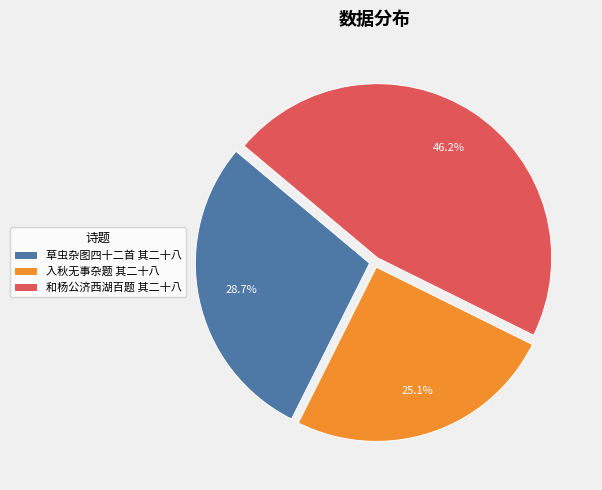

Combined, do 入秋无事杂题 其二十八 and 和杨公济西湖百题 其二十八 account for over 50%?

Yes